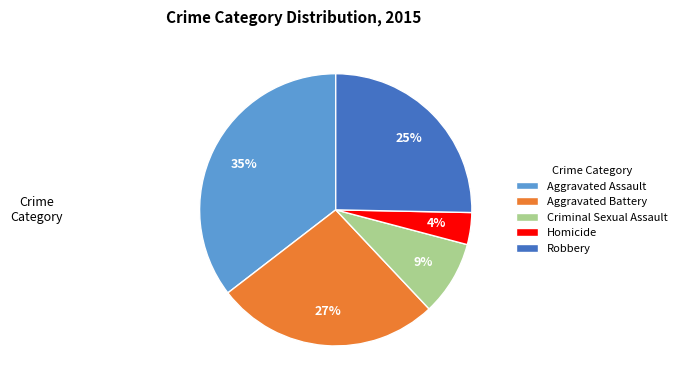

Is it true that Aggravated Battery is 13% of the pie?

False